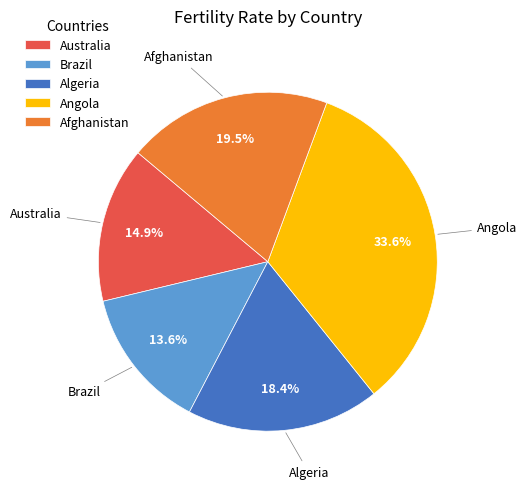

Which slice is the largest?

Angola